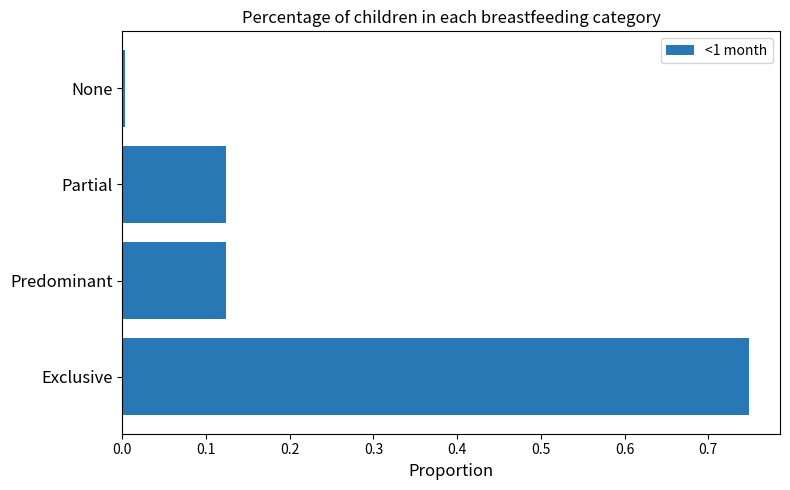

What is the difference between the maximum and second lowest values?

0.6